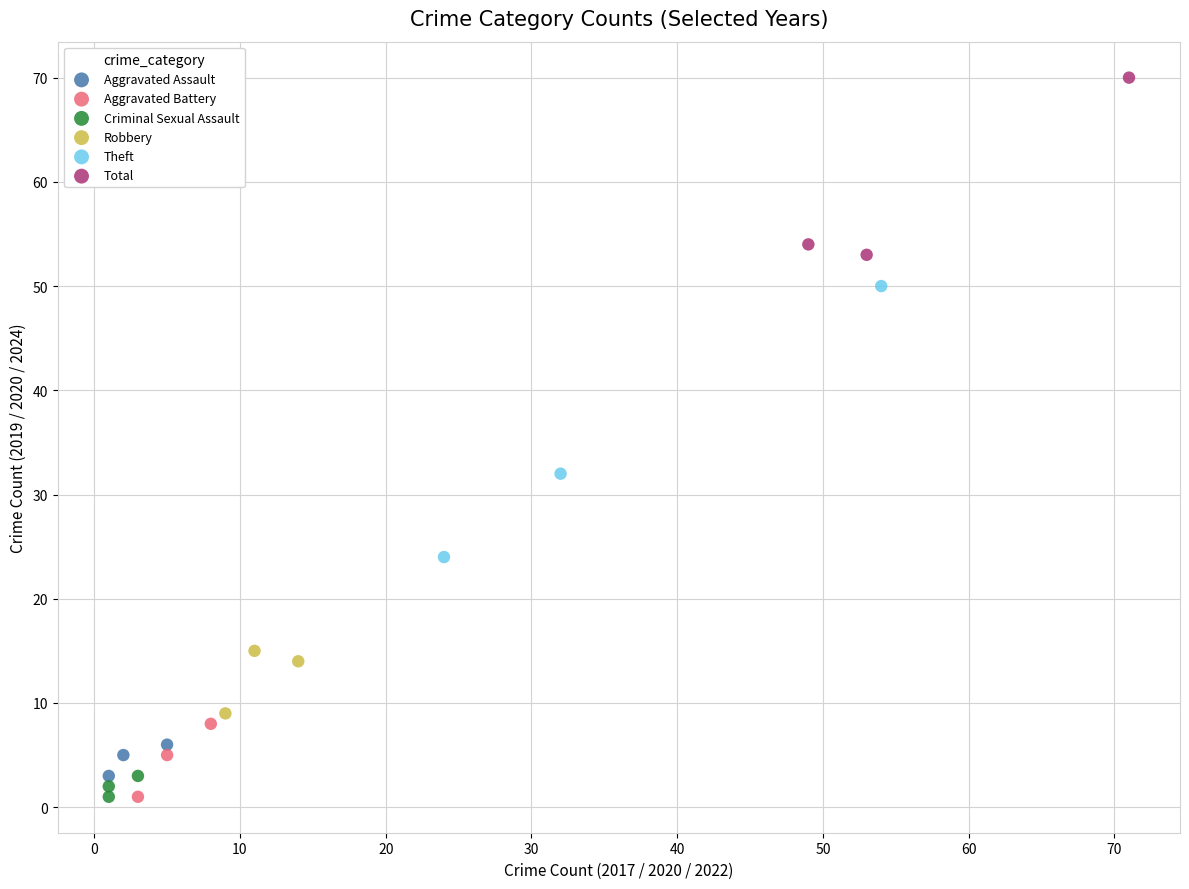

Which series has the largest Y range (max minus min)?

Theft